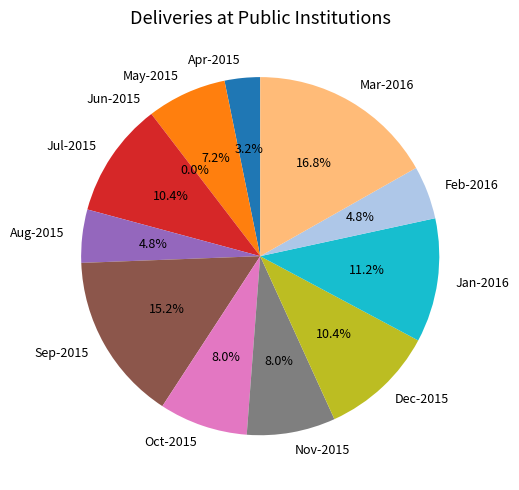

To the nearest percent, what is the average slice percentage?

8%